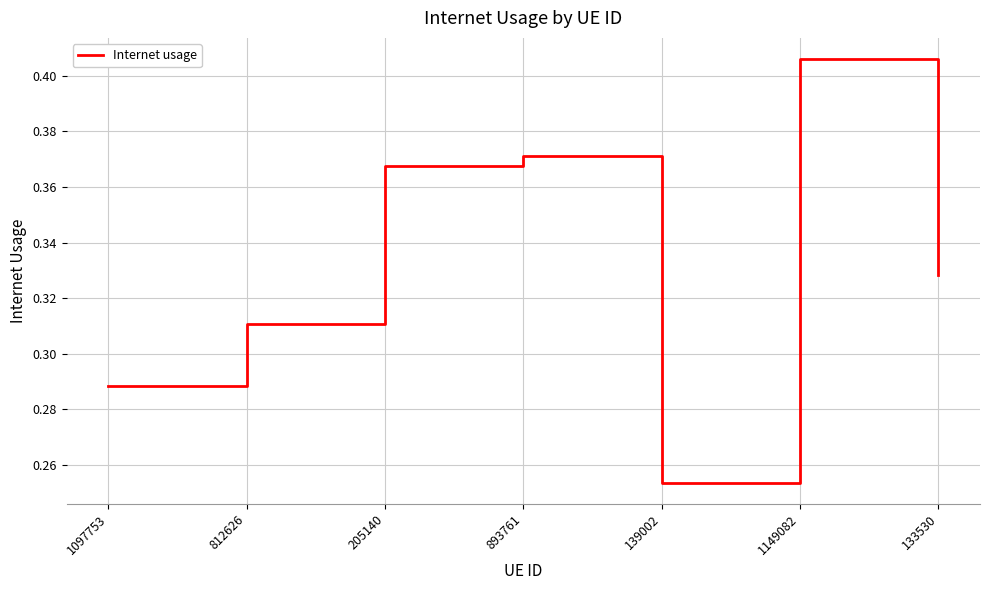

What is the sum of the values at 133530 and 1097753?

0.6